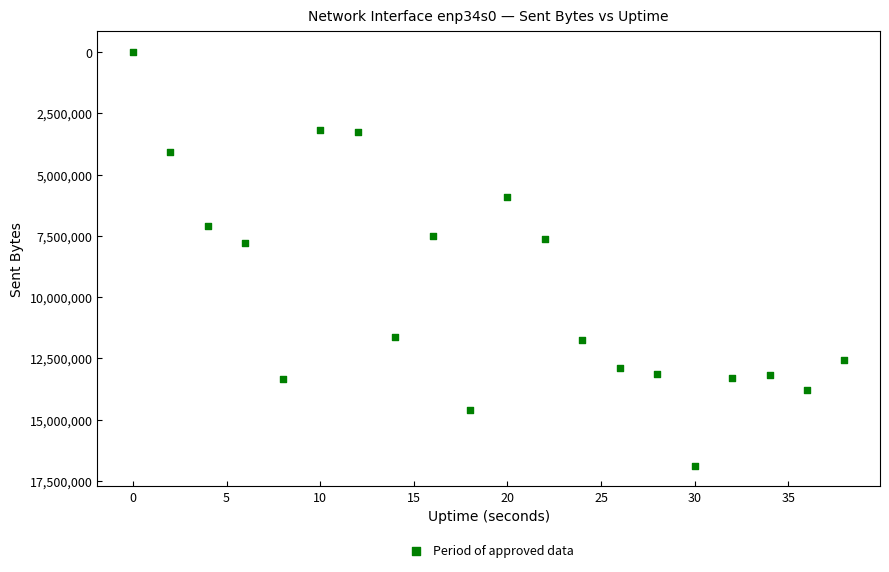

What is the range of Y values (max minus min)?

16877871